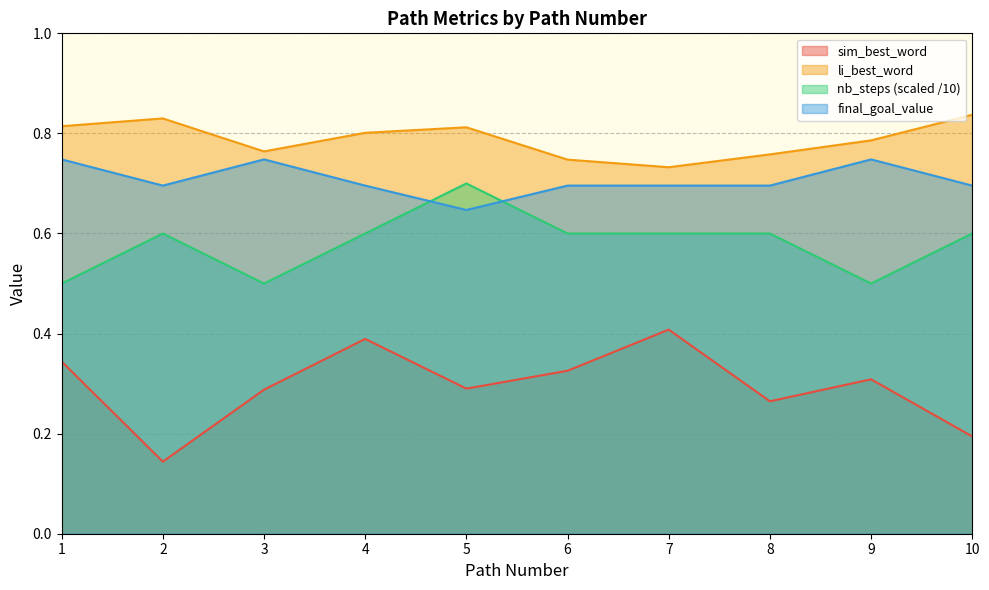

Reading left to right, what are all the values shown in this chart?

sim_best_word: 1=0.3	2=0.1	3=0.3	4=0.4	5=0.3	6=0.3	7=0.4	8=0.3	9=0.3	10=0.2
li_best_word: 1=0.8	2=0.8	3=0.8	4=0.8	5=0.8	6=0.7	7=0.7	8=0.8	9=0.8	10=0.8
nb_steps: 1=0.5	2=0.6	3=0.5	4=0.6	5=0.7	6=0.6	7=0.6	8=0.6	9=0.5	10=0.6
final_goal_value: 1=0.7	2=0.7	3=0.7	4=0.7	5=0.6	6=0.7	7=0.7	8=0.7	9=0.7	10=0.7